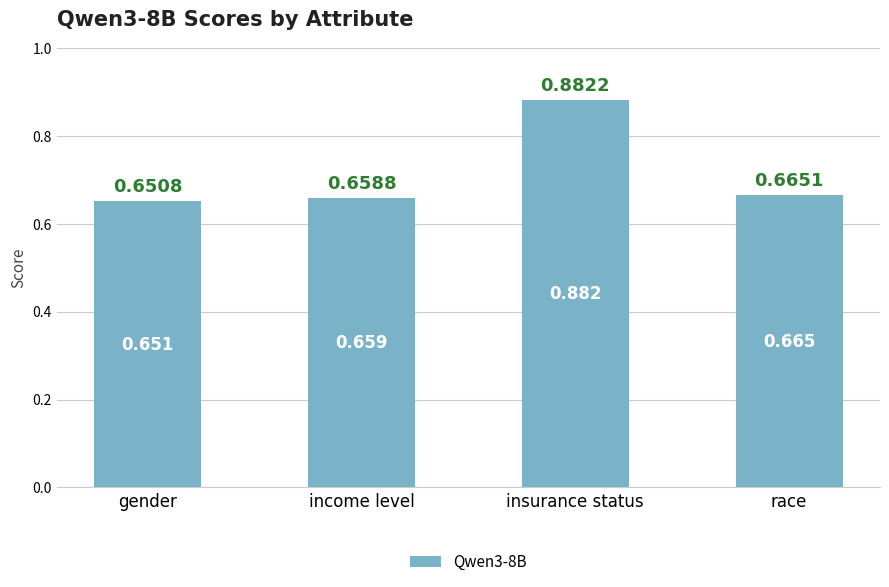

Which category has the highest value across all series?

insurance status